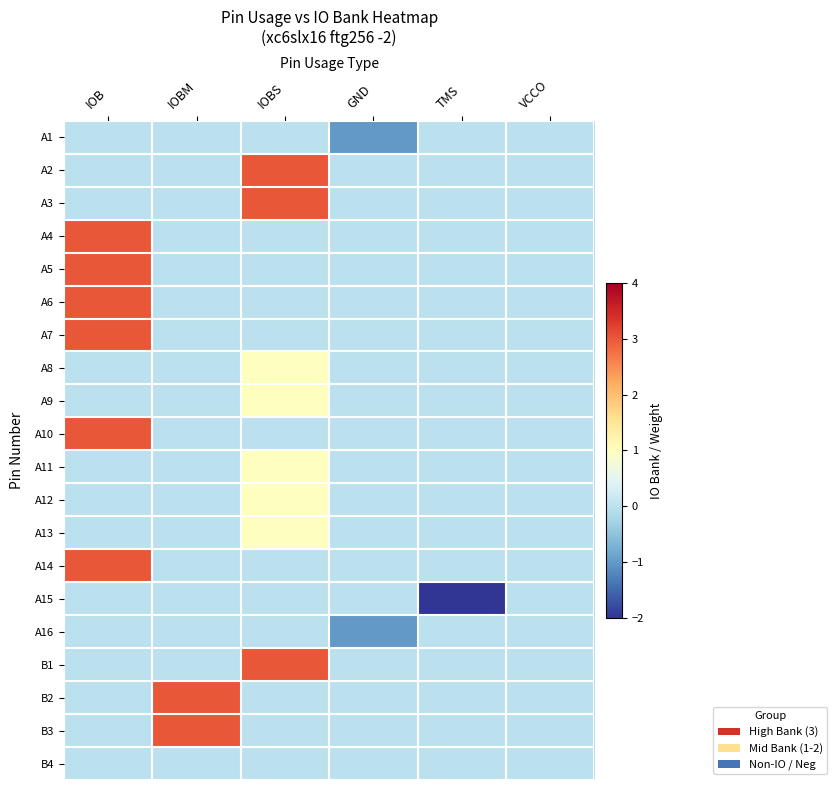

At which category is the sum across all series the highest?

IOB